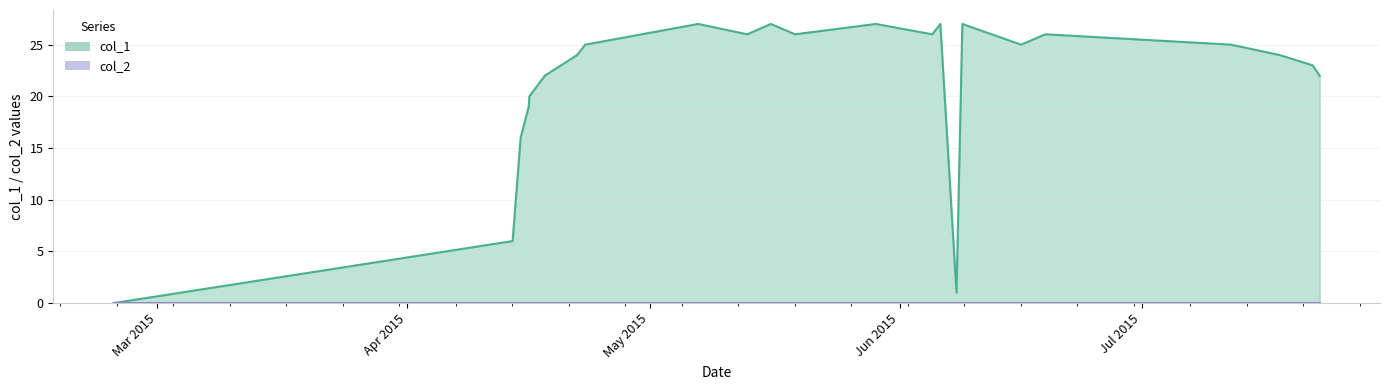

Which series has the widest spread of values?

col_1